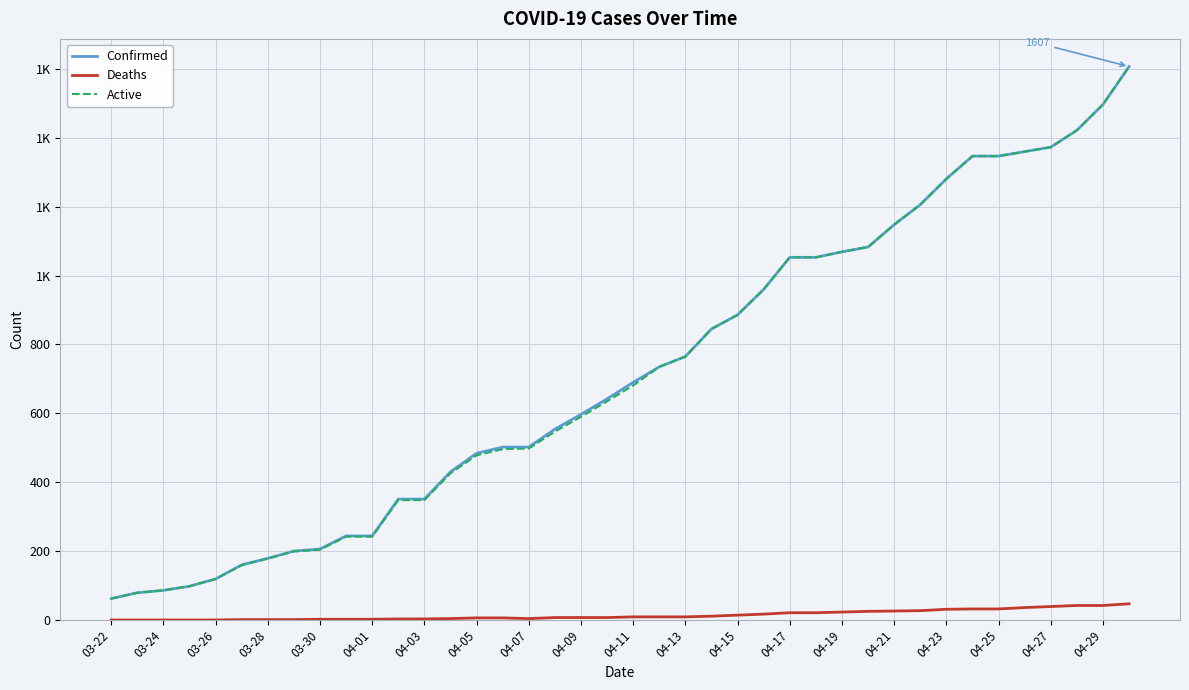

Is this an area chart (filled region under the line)?

No